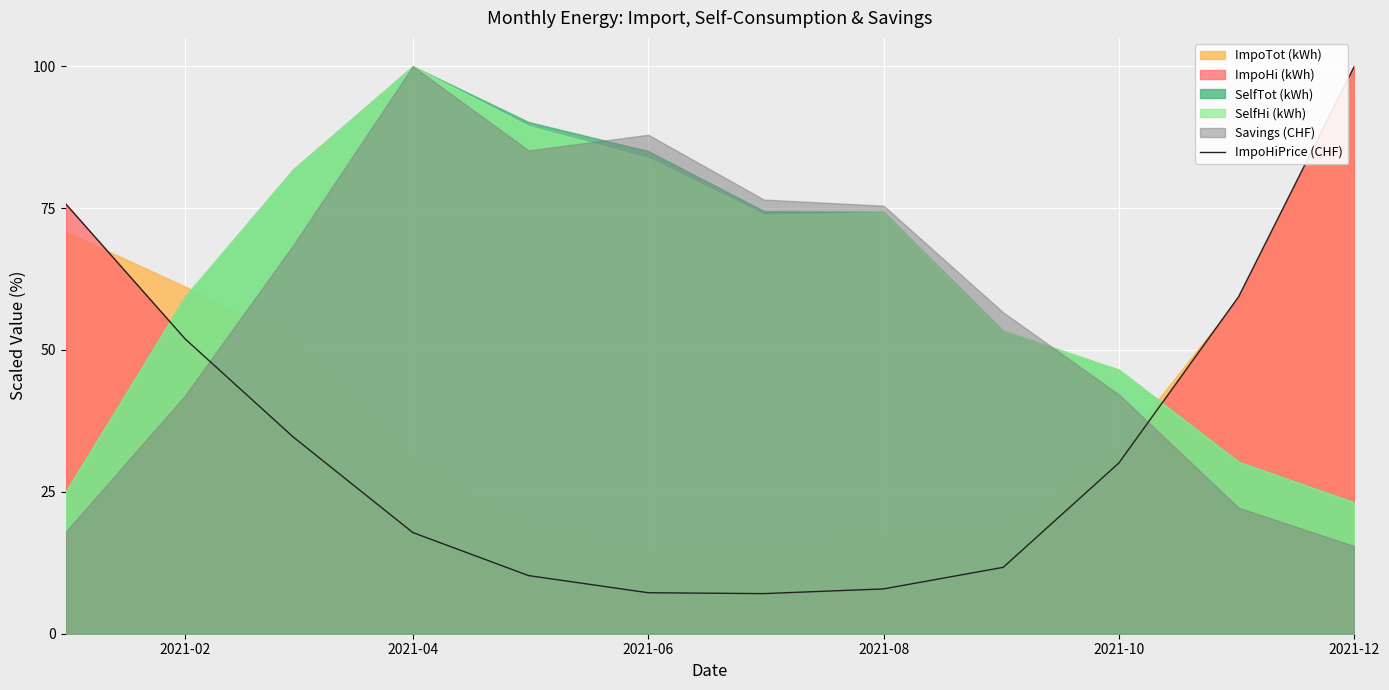

How many interior local valleys (lower than both neighbors) does the data have?

1